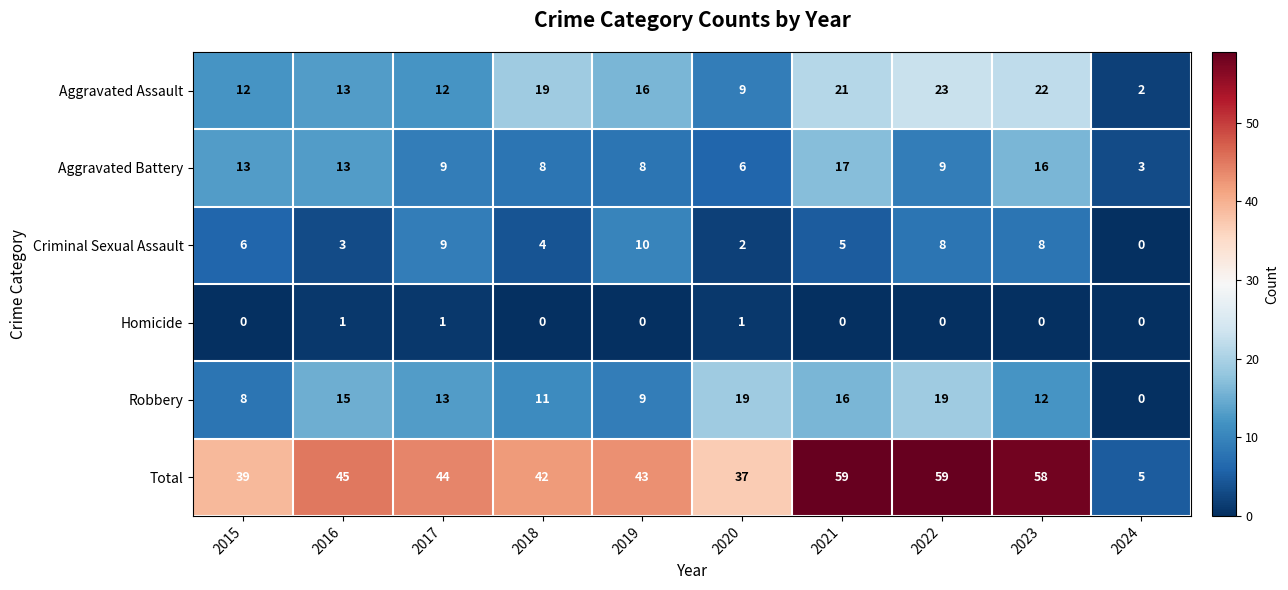

True or false: Homicide has a value of 0 at 2023.

True